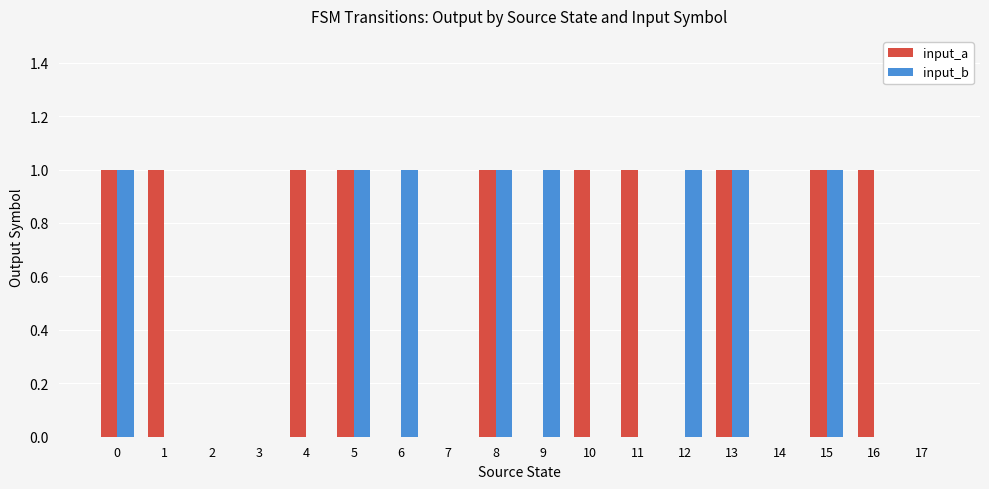

The input_b series shows 1 at 2. True or false?

False